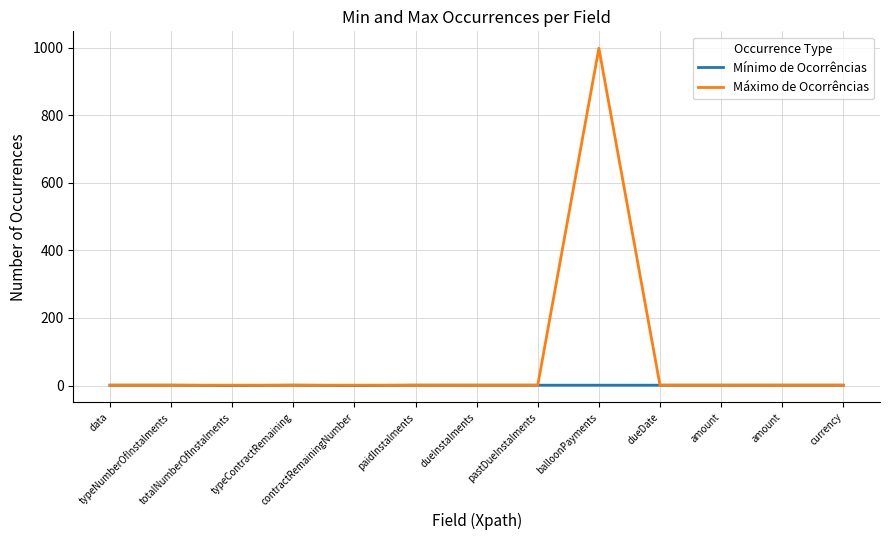

How many values in the Máximo de Ocorrências series exceed 1?

1